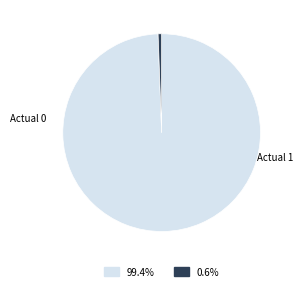

Combined, do Actual 0 and Actual 1 account for over 50%?

Yes